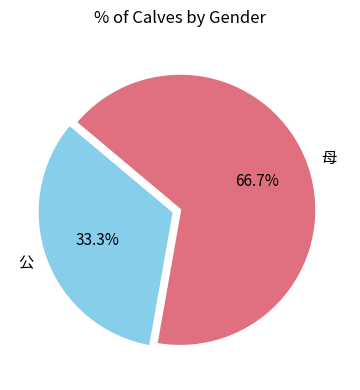

Count the number of slices in the pie.

2